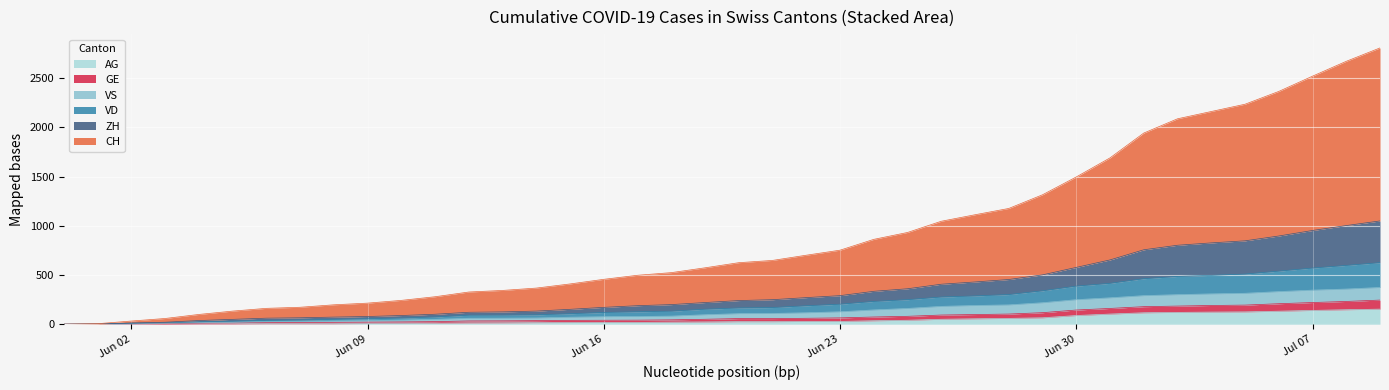

Which series changed the most between 2020-06-07 and 2020-07-05?

CH